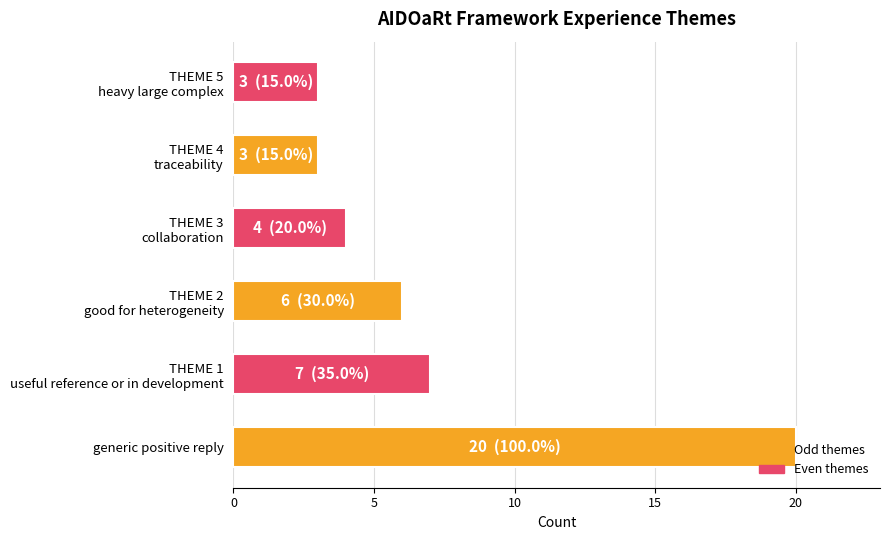

Does the chart contain any negative values?

No